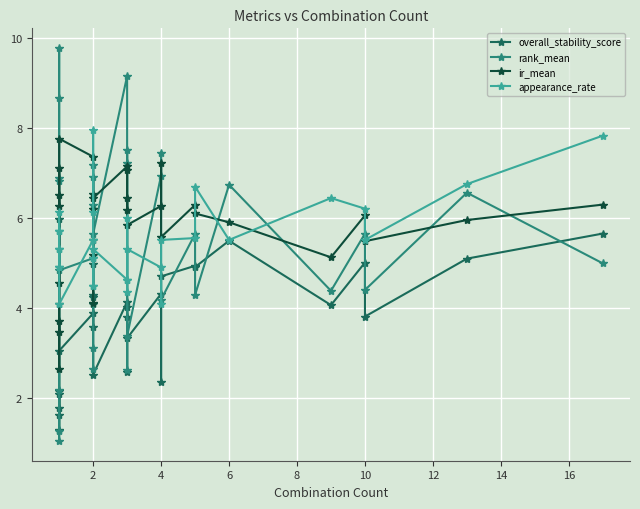

What is the average value of the overall_stability_score series?

3.8